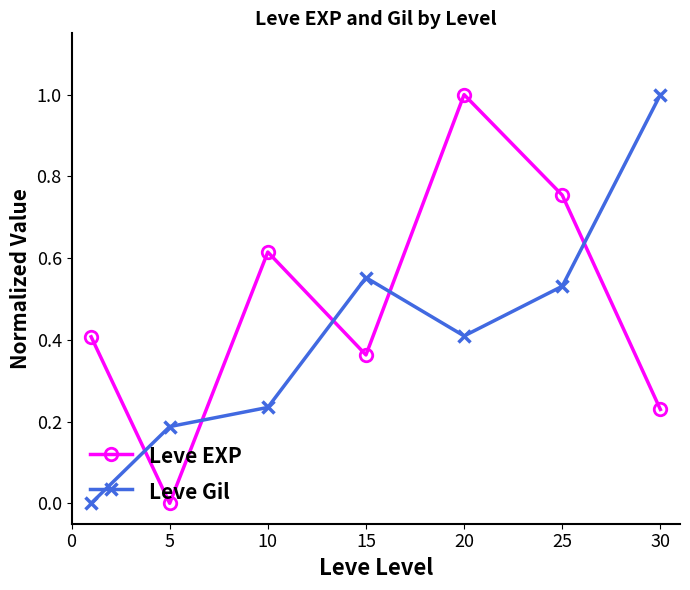

After their last crossing, which series has the higher values: Leve EXP or Leve Gil?

Leve Gil